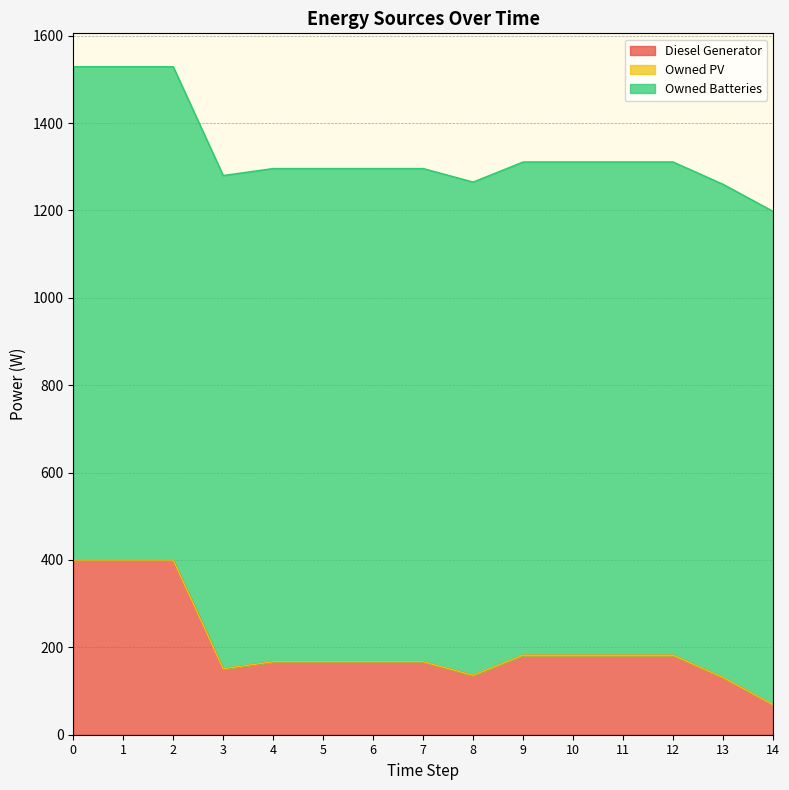

What is the value of the Owned Batteries point at the 3rd from the left?

1129